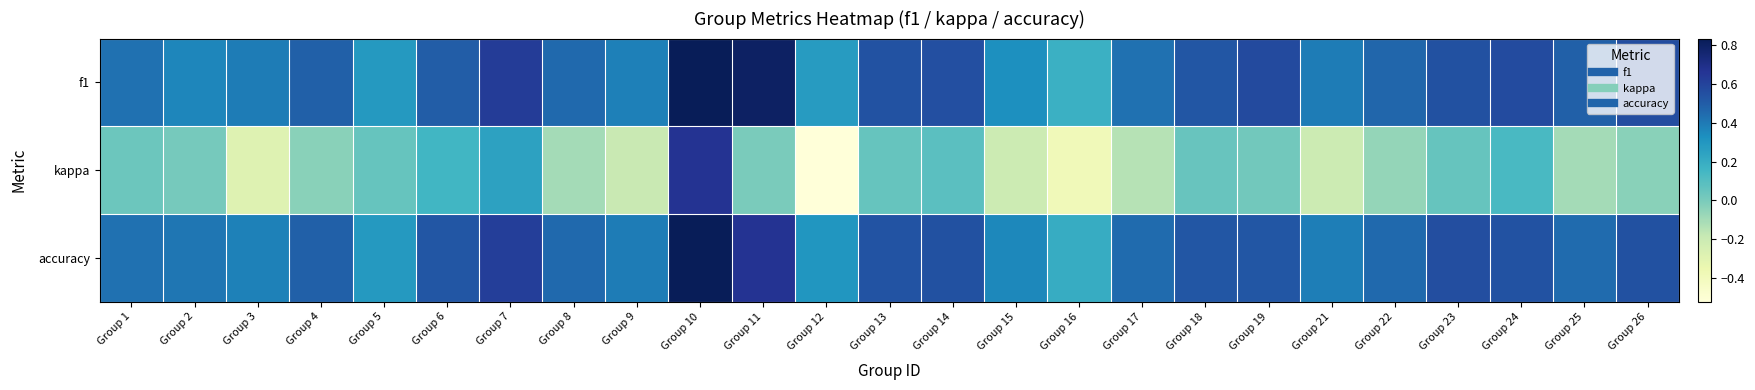

At how many categories does at least one series exceed 0?

25